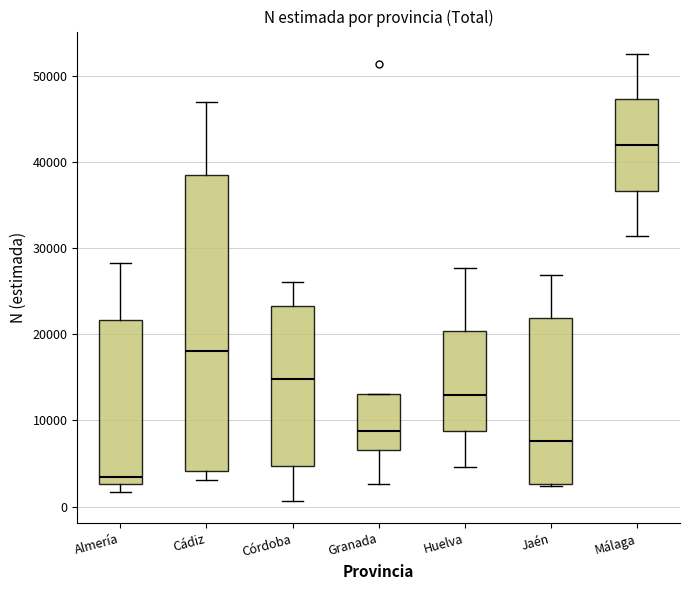

Where does the upper whisker of the box for Huelva end on the y-axis? The values are not printed on the chart, so give them approximately, as read against the axis.

28000